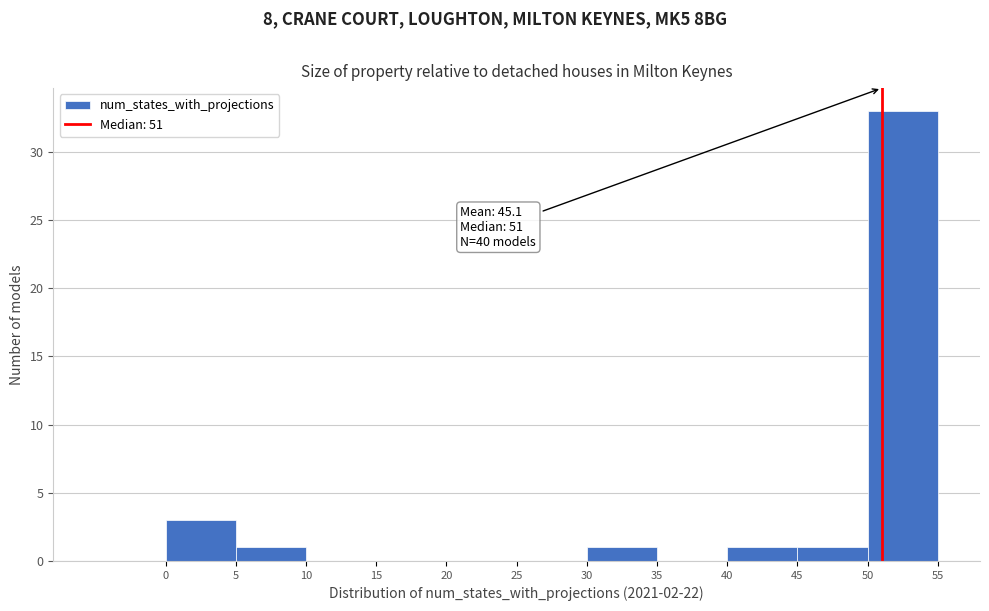

Over which range of the x-axis is the bar tallest?

50 to 55